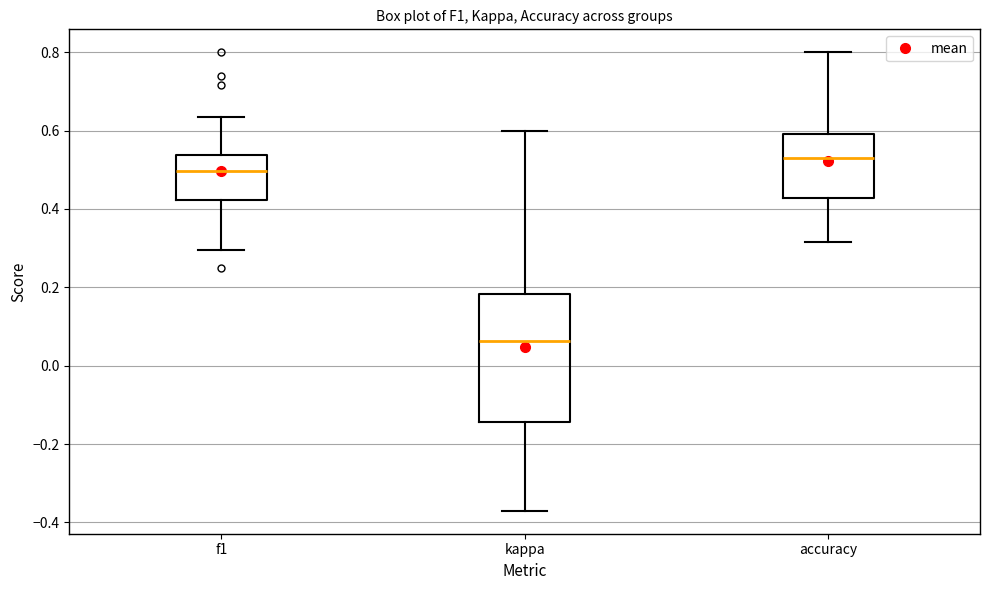

Reading left to right, read every box against the y-axis: the position of its median line, the range the box covers, and the ends of its whiskers. The values are not printed on the chart, so give them approximately, as read against the axis.

f1: median 0.50, box 0.42 to 0.54, whiskers 0.30 to 0.64
kappa: median 0.06, box -0.14 to 0.18, whiskers -0.38 to 0.60
accuracy: median 0.54, box 0.42 to 0.60, whiskers 0.32 to 0.80